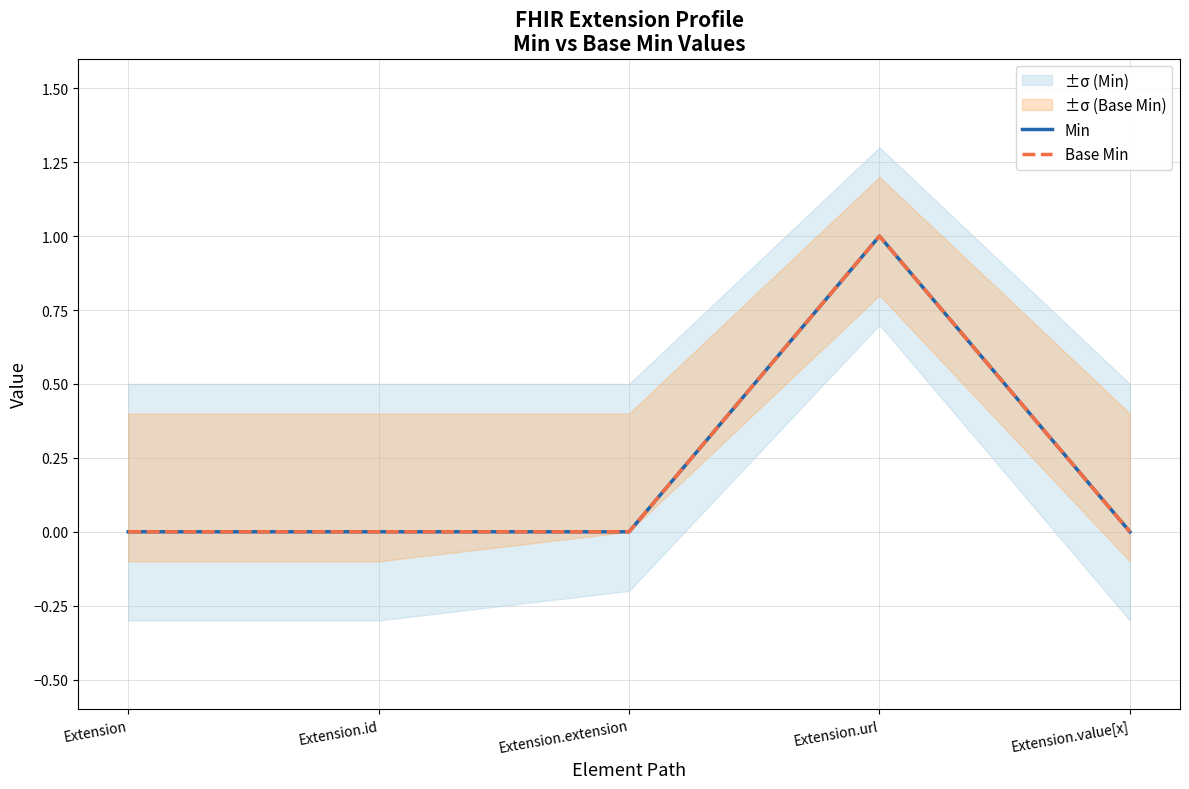

Which category has the highest value in the Base Min series?

Extension.url